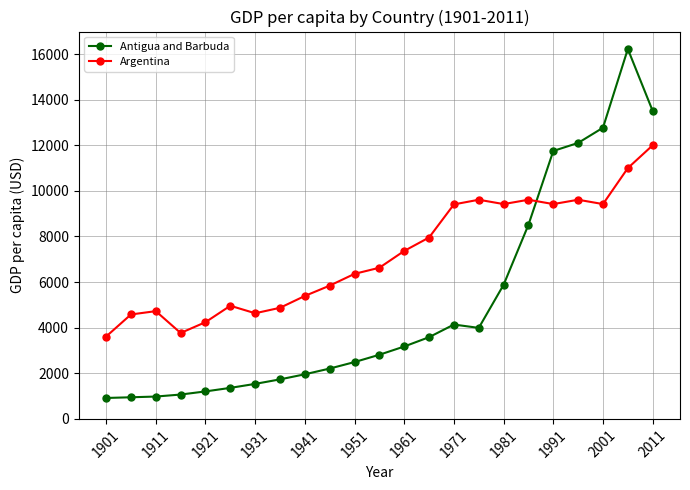

What are all the series names shown in the legend?

Antigua and Barbuda, Argentina